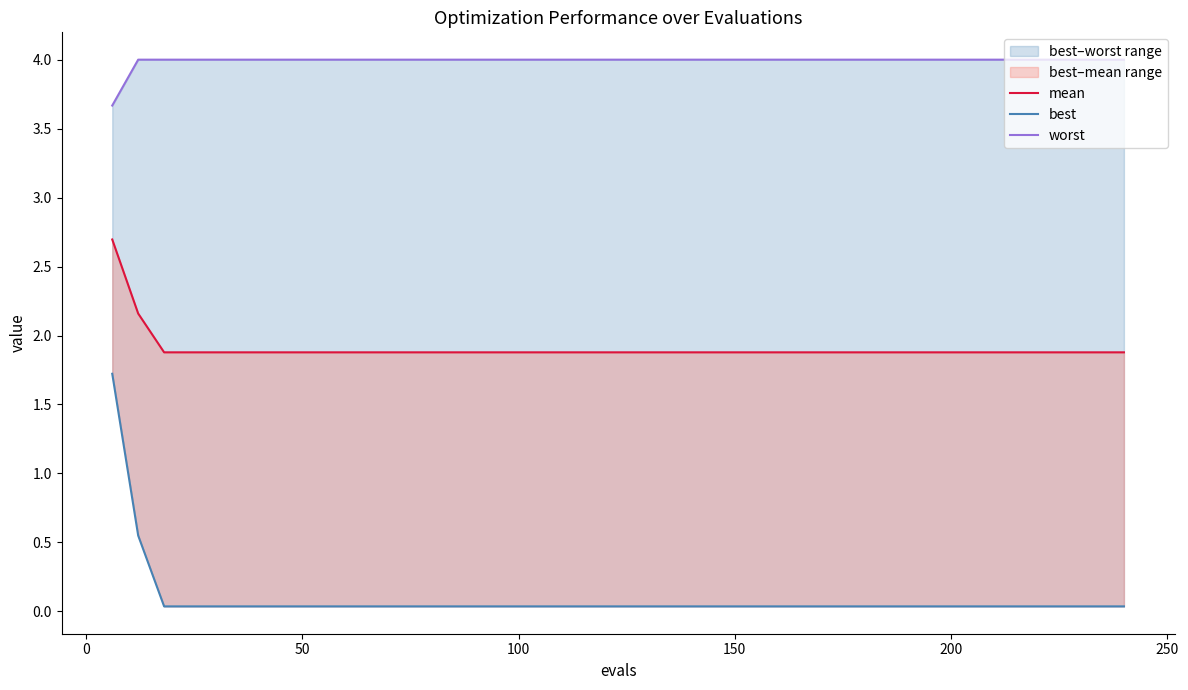

List the series in order of their peak value, lowest first.

best, mean, worst